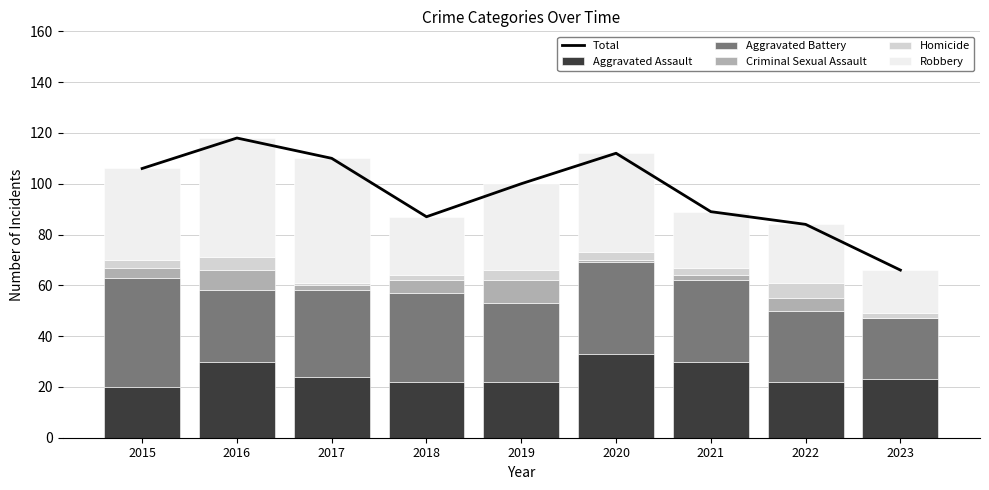

What is the difference between the second highest and second lowest values in the Aggravated Battery series?

8